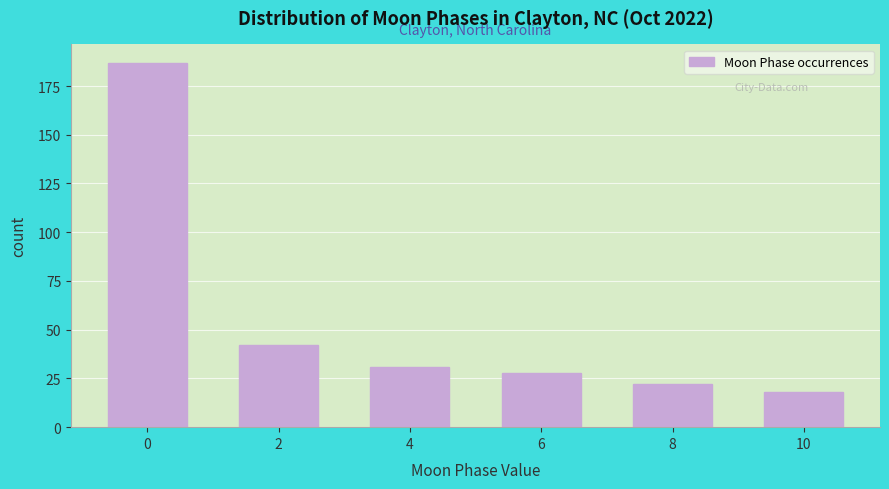

Reading left to right, extract all data points from this chart.

0=187	2=42	4=31	6=28	8=22	10=18